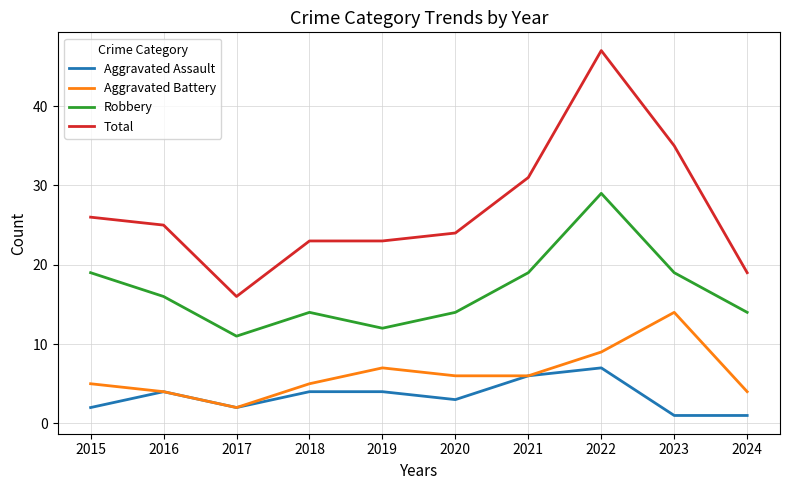

At which category does the chart reach its peak across all series?

2022